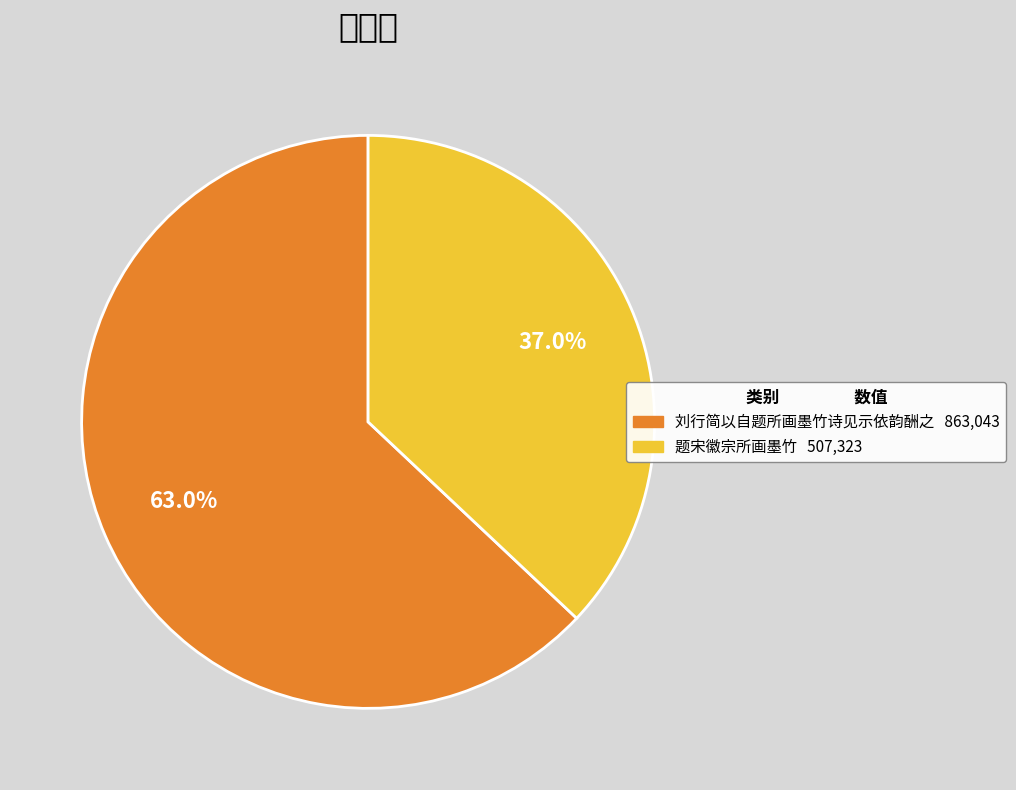

Rank the categories by value from lowest to highest.

题宋徽宗所画墨竹, 刘行简以自题所画墨竹诗见示依韵酬之